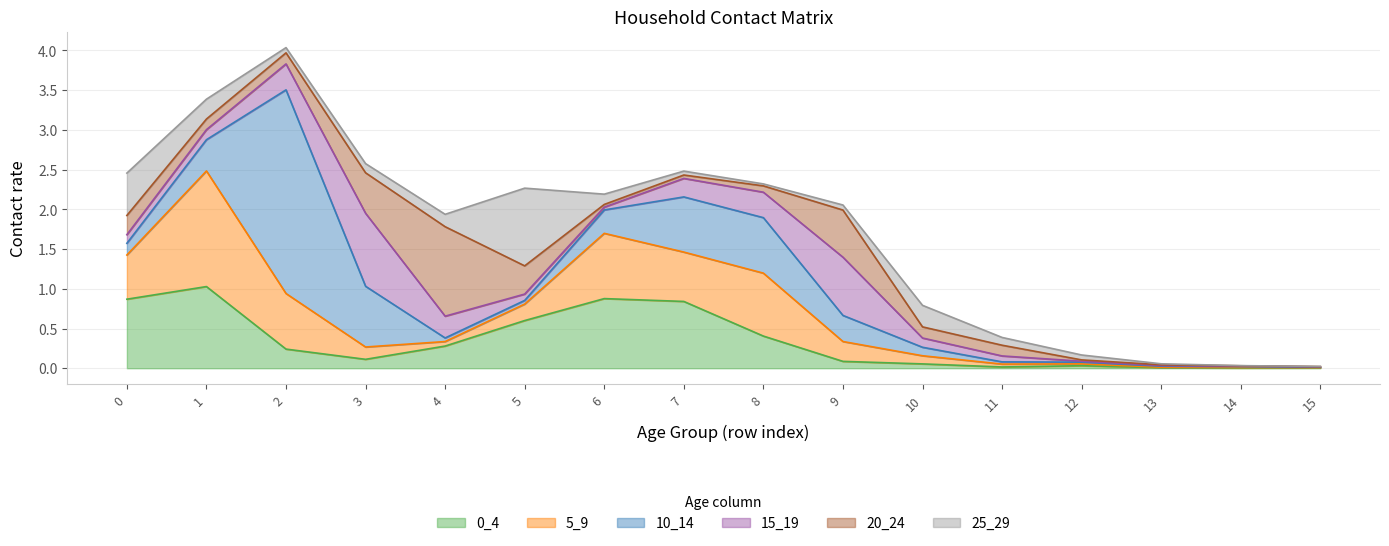

True or false: 25_29 has a value of 0.0 at 13.

True